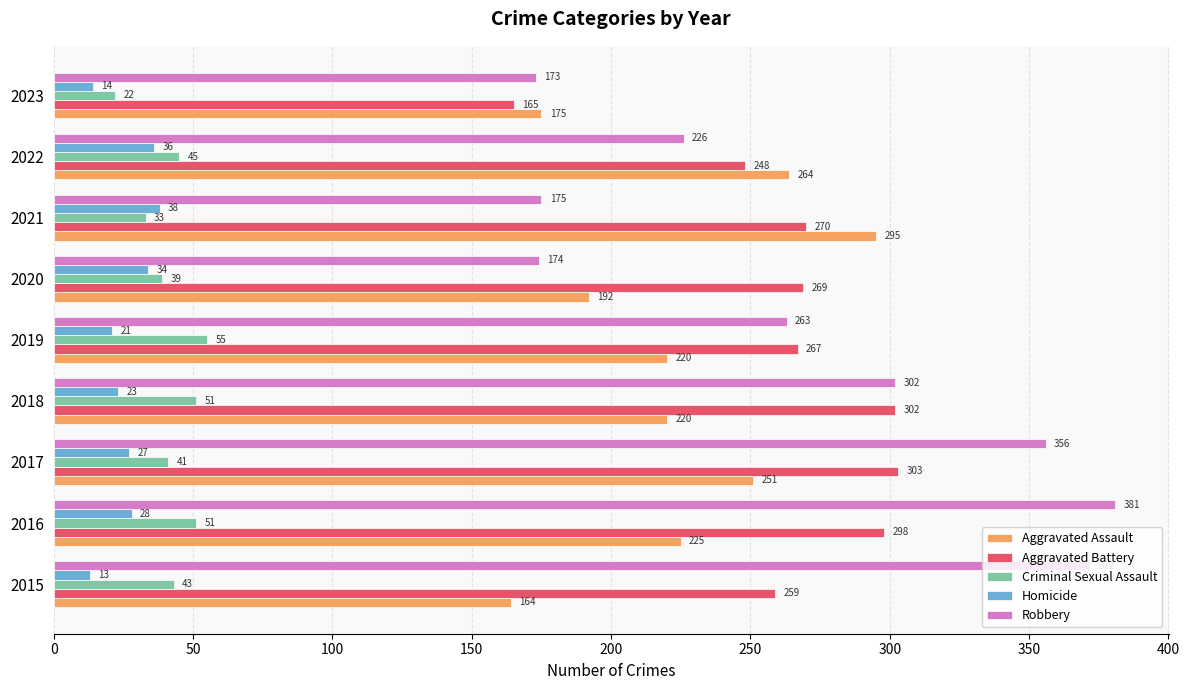

List the series in order of their peak value, highest first.

Robbery, Aggravated Battery, Aggravated Assault, Criminal Sexual Assault, Homicide